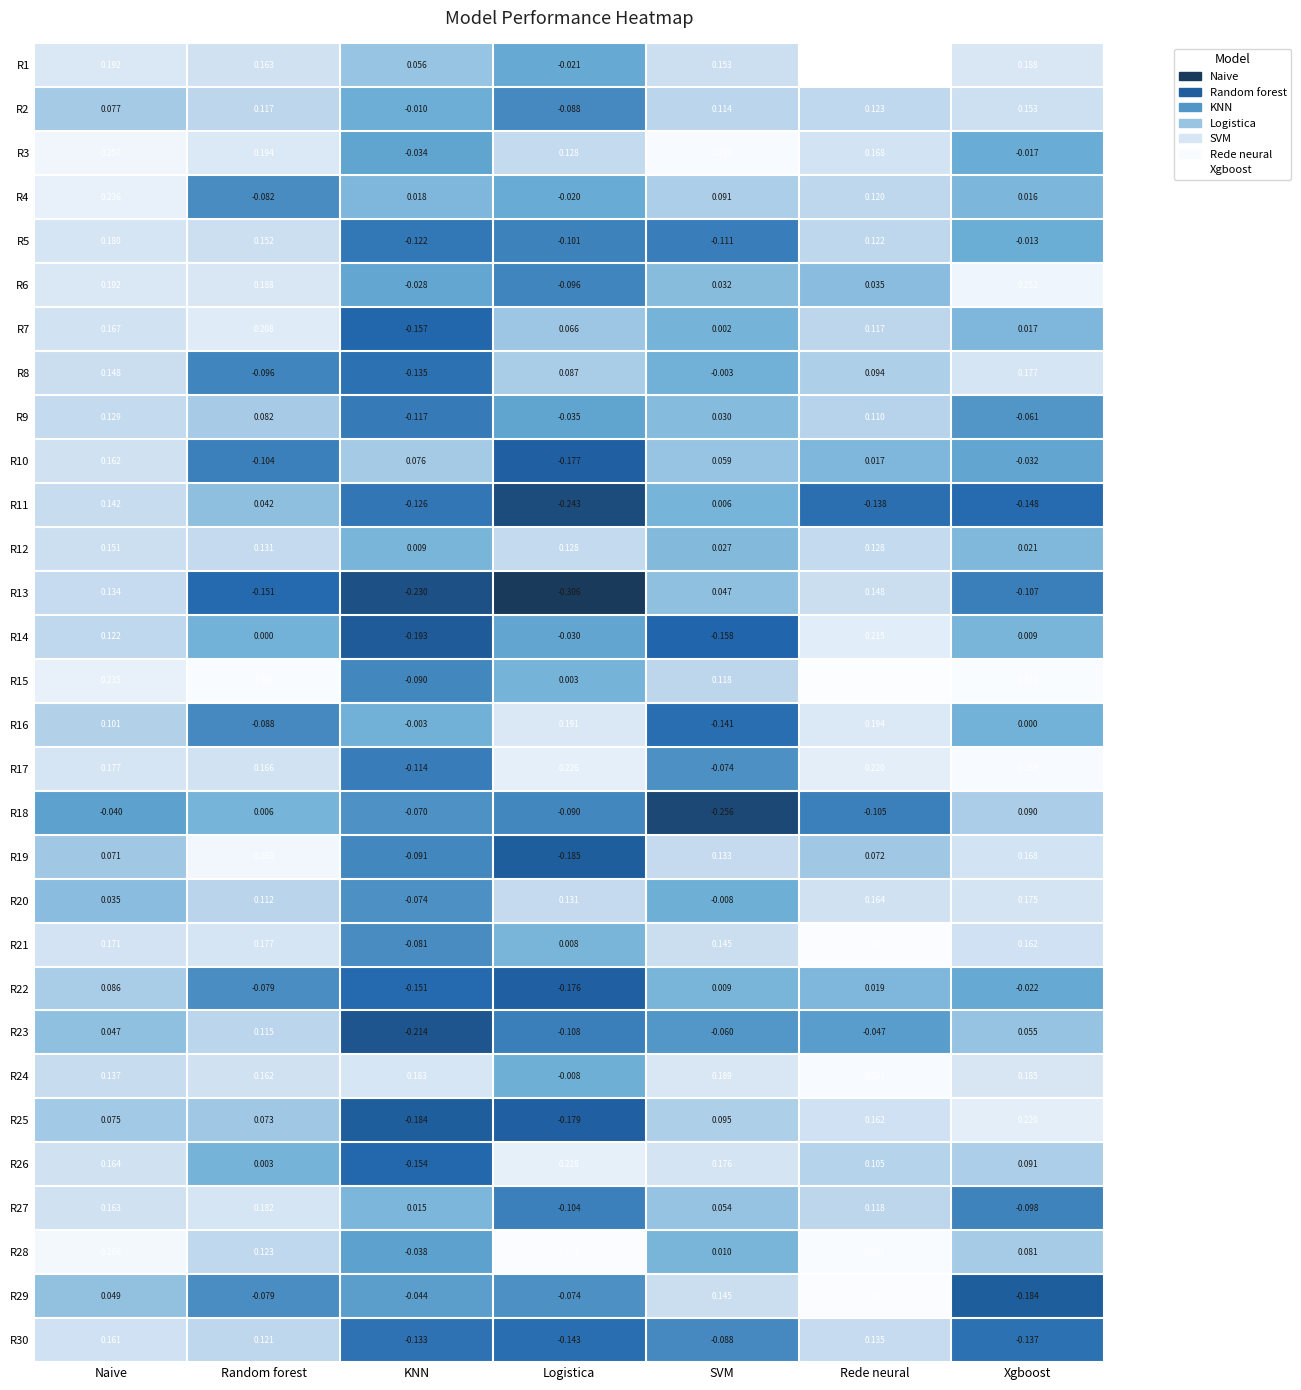

Rank the series by their maximum value, from lowest to highest.

R22, R18, R23, R9, R11, R13, R12, R2, R30, R10, R20, R8, R5, R27, R16, R7, R14, R25, R26, R4, R6, R19, R17, R24, R3, R21, R28, R29, R15, R1